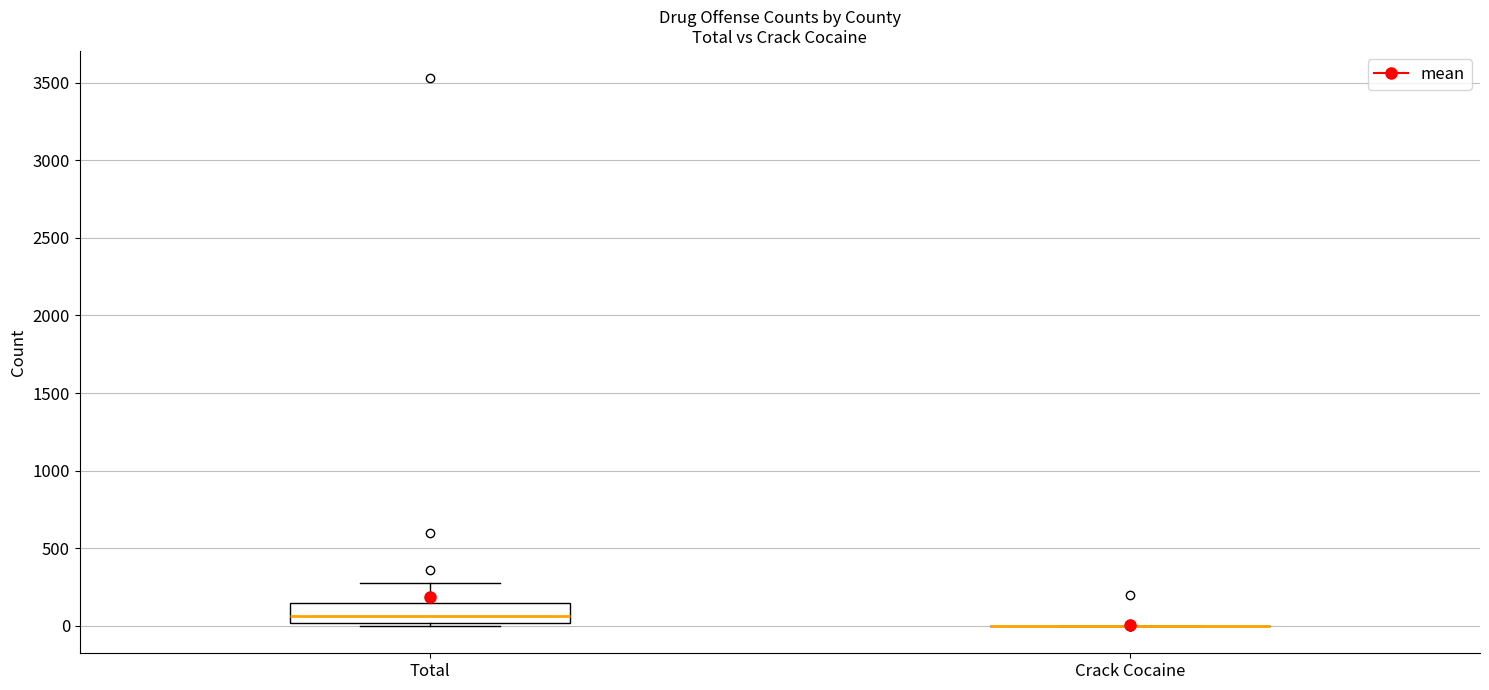

Reading left to right, read every box against the y-axis: the position of its median line, the range the box covers, and the ends of its whiskers. The values are not printed on the chart, so give them approximately, as read against the axis.

Total: median 50, box 0 to 150, whiskers 0 (just below the box's lower edge) to 300
Crack Cocaine: box collapsed to a line at 0, whiskers 0 to 0